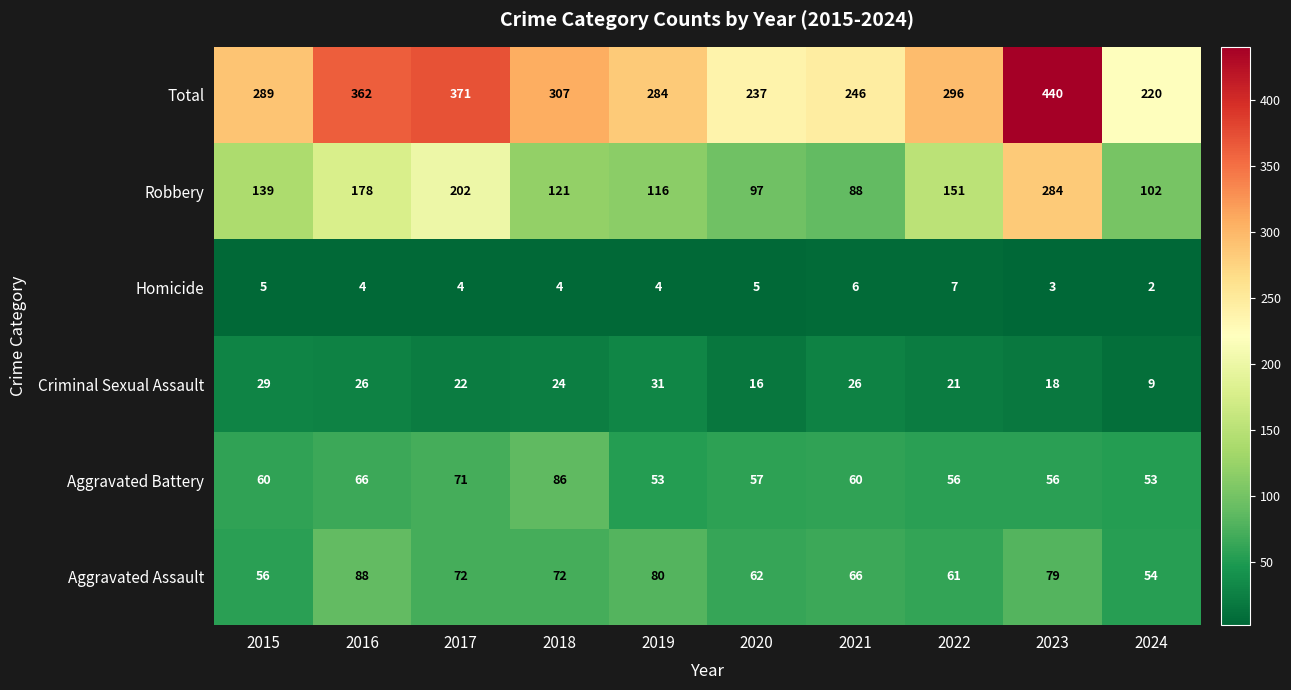

Which category has the highest value in the Homicide series?

2022